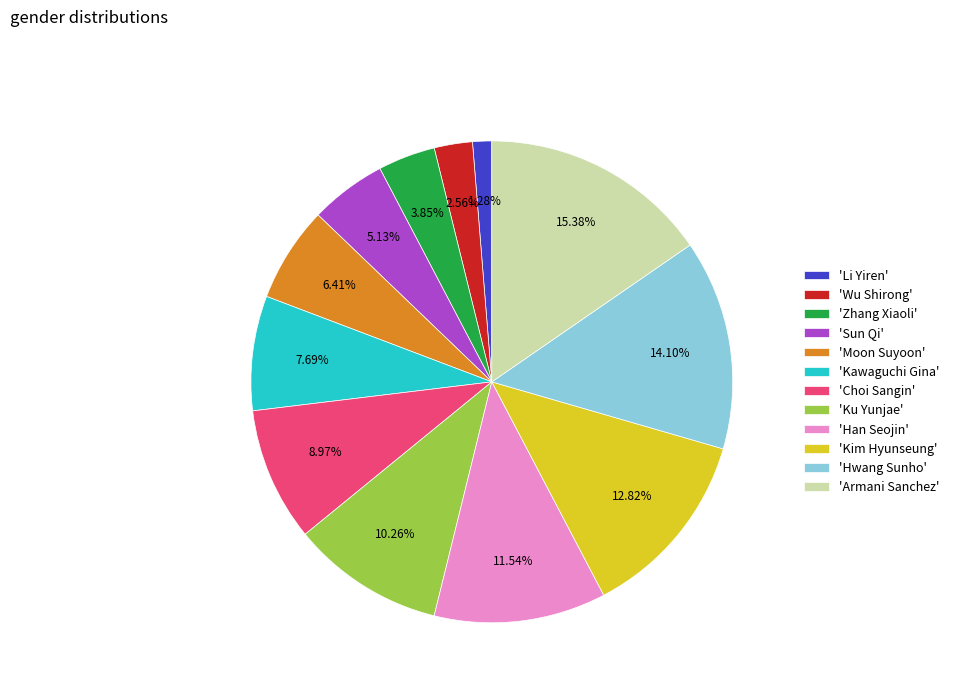

Is the sum of 'Li Yiren' and 'Moon Suyoon' greater than half?

No